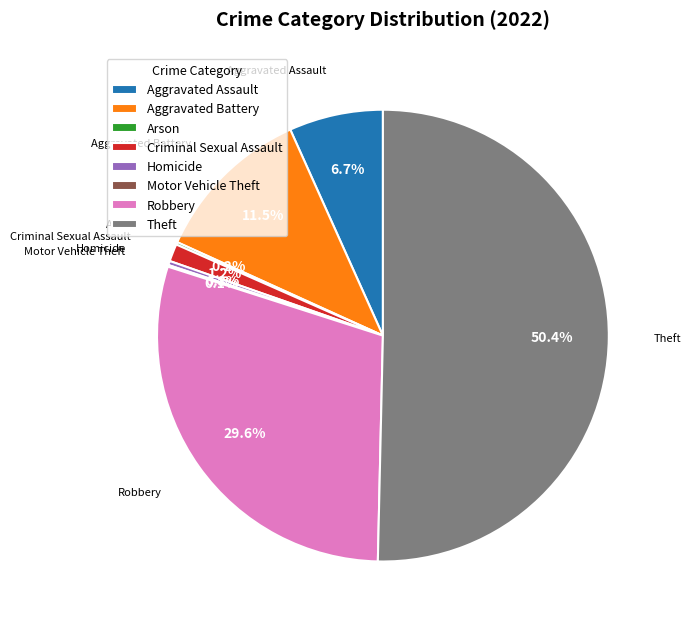

Which has a higher value, Homicide or Aggravated Assault?

Aggravated Assault